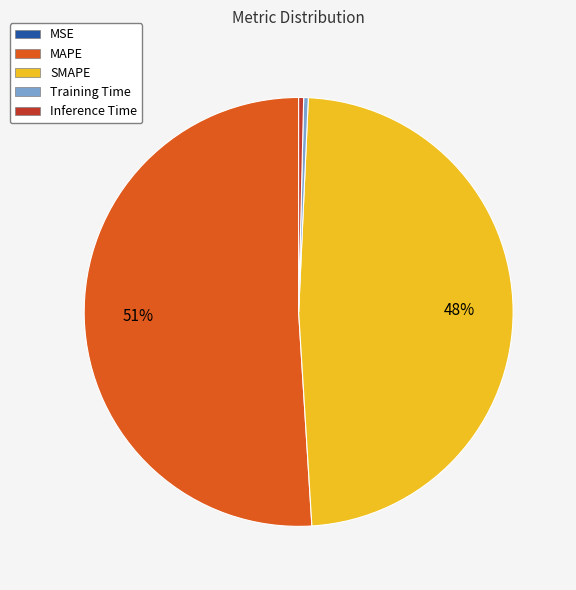

Which category has the biggest portion of the pie?

MAPE